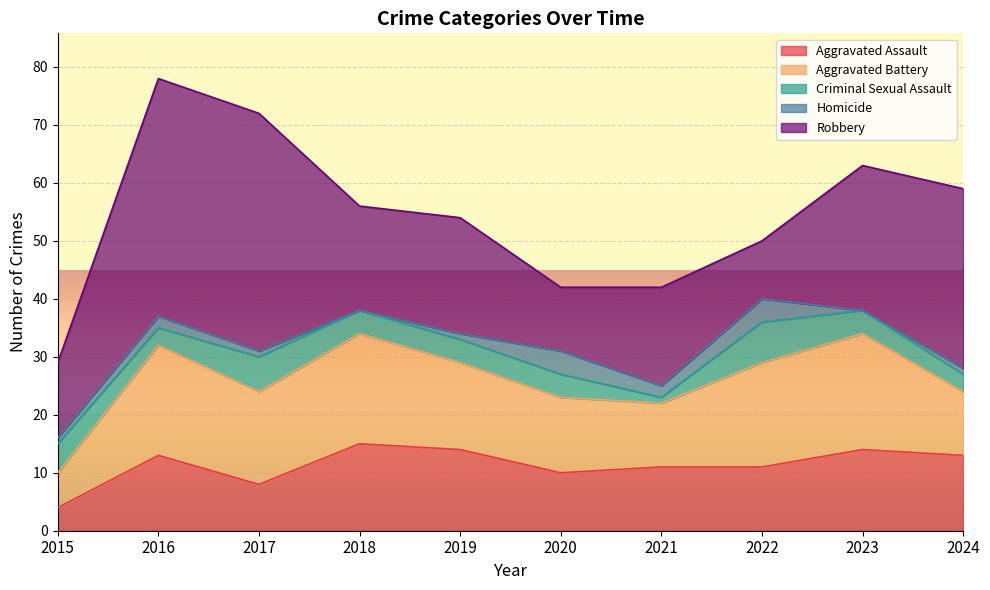

Read the Criminal Sexual Assault value at 2024.

3